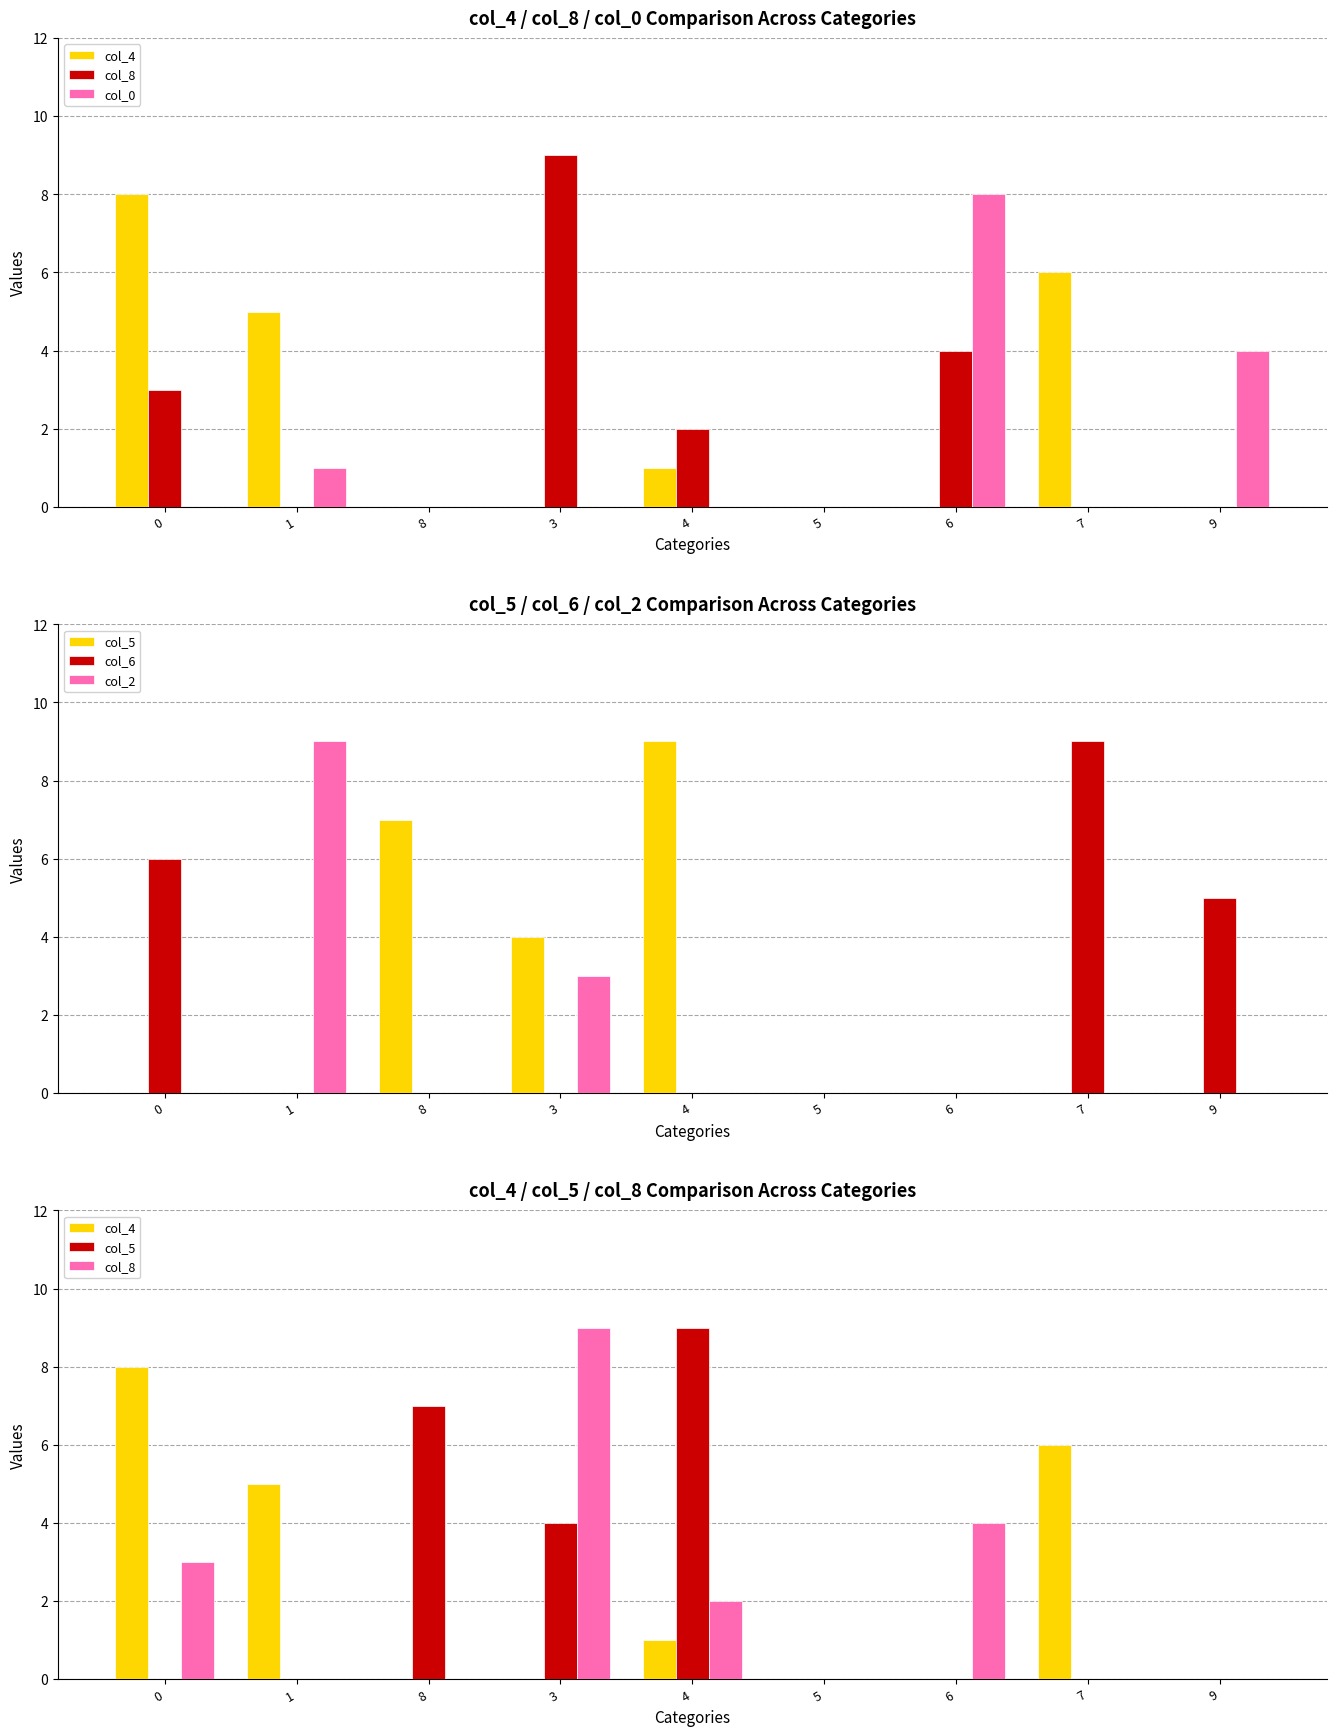

The value of col_5 at 0 is 6. True or false?

False